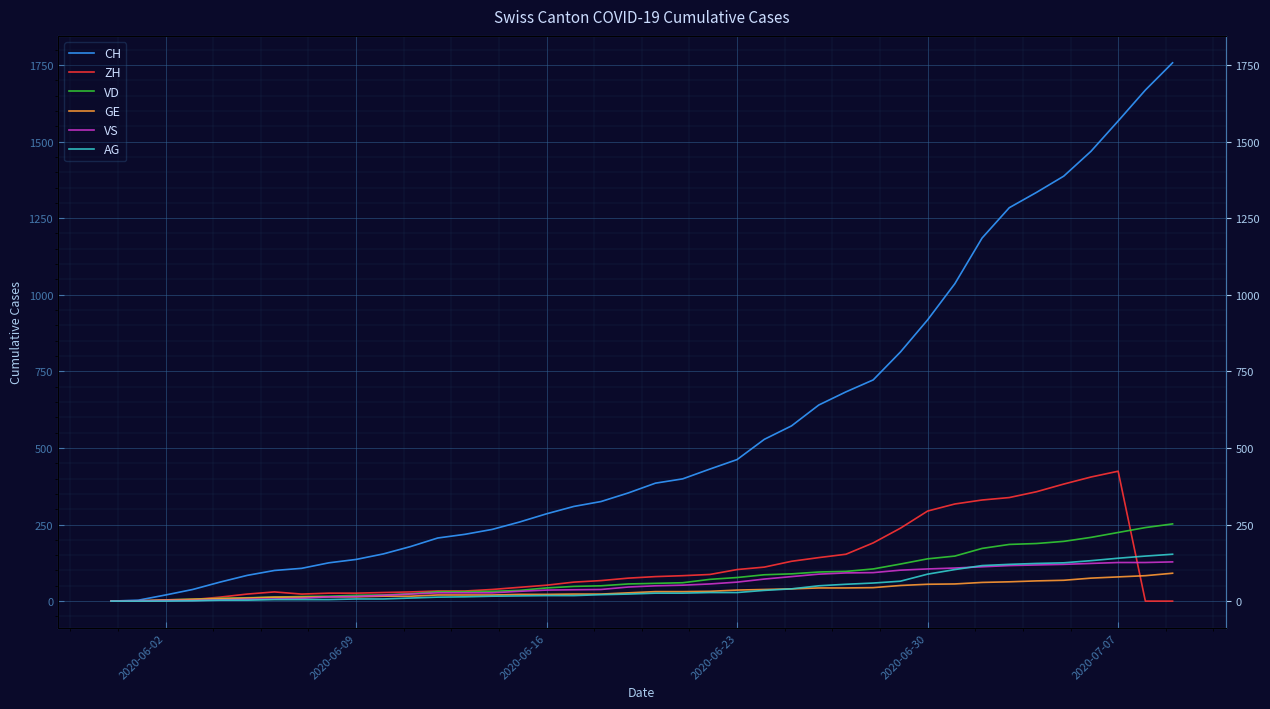

How many positive values does the GE series have?

39